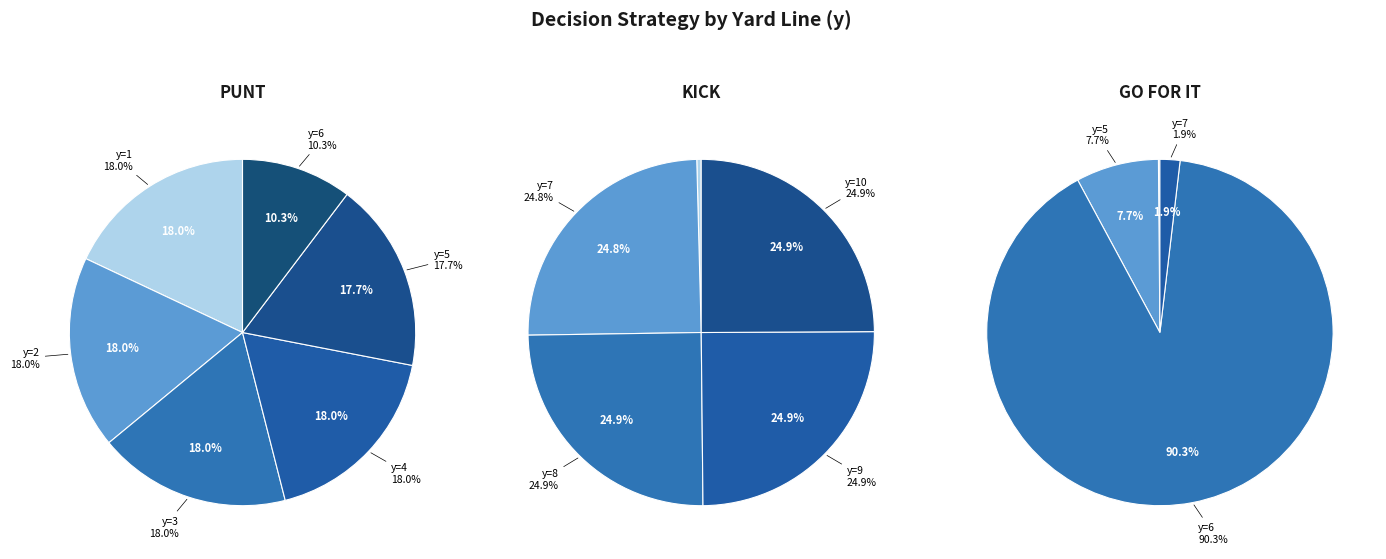

Rank the series at y=7 from highest to lowest value.

kick, gofor, punt